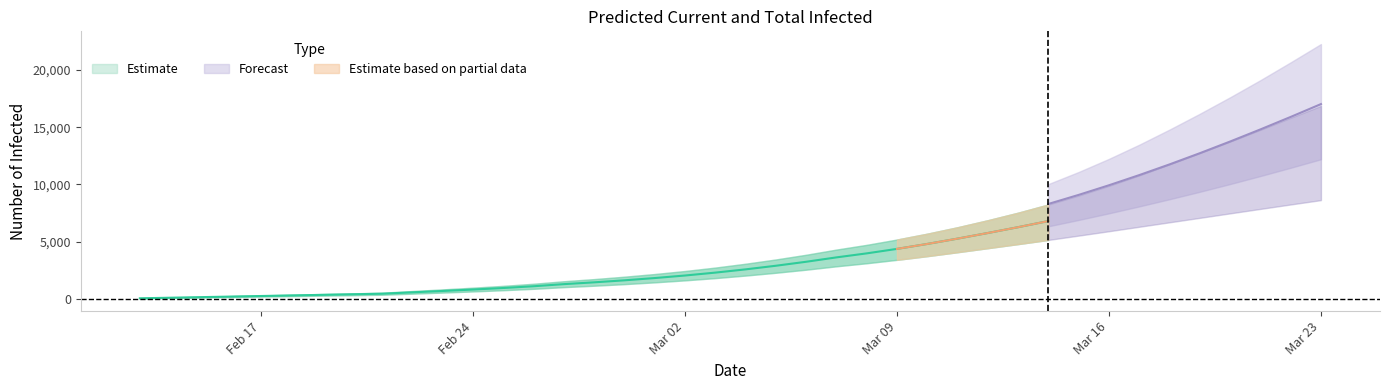

What is the value of the predicted_total_infected_upper point at the 32nd from the left?

11091